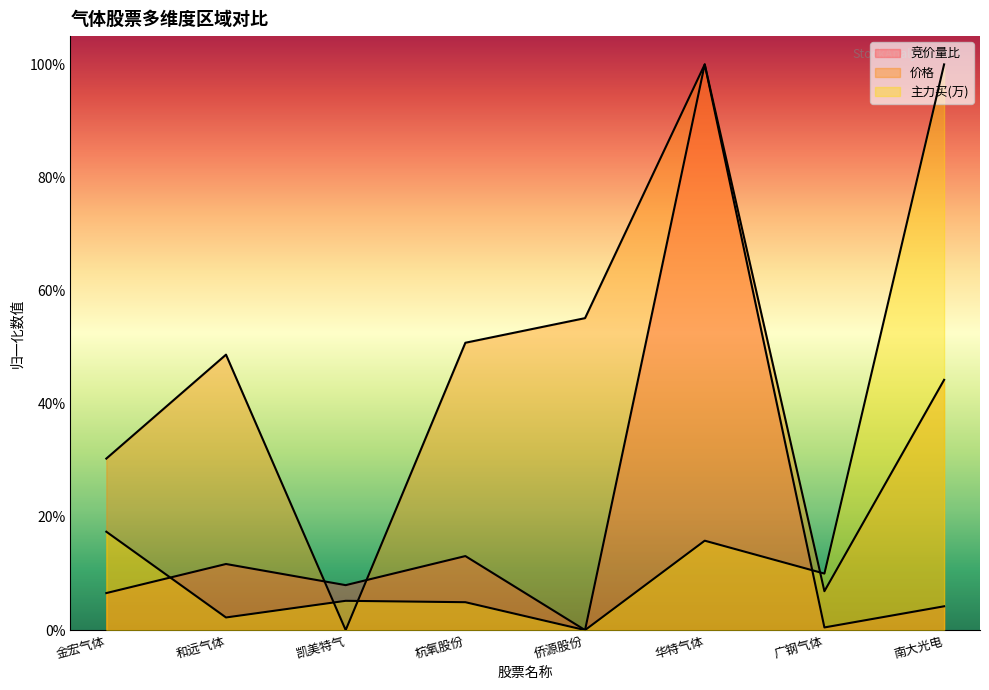

What is the sum of the 主力买 values at 南大光电 and 广钢气体?

1.1